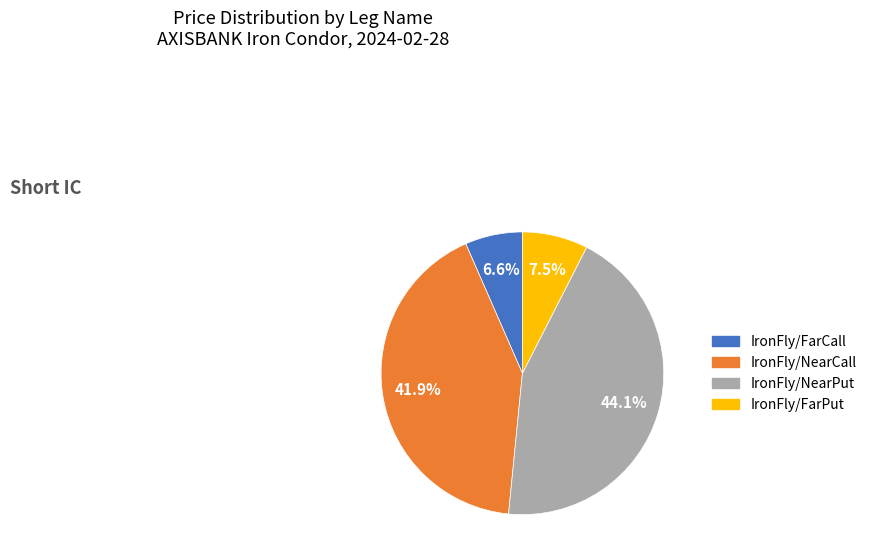

To the nearest percent, what is the combined percentage of IronFly/NearCall and IronFly/NearPut?

86%